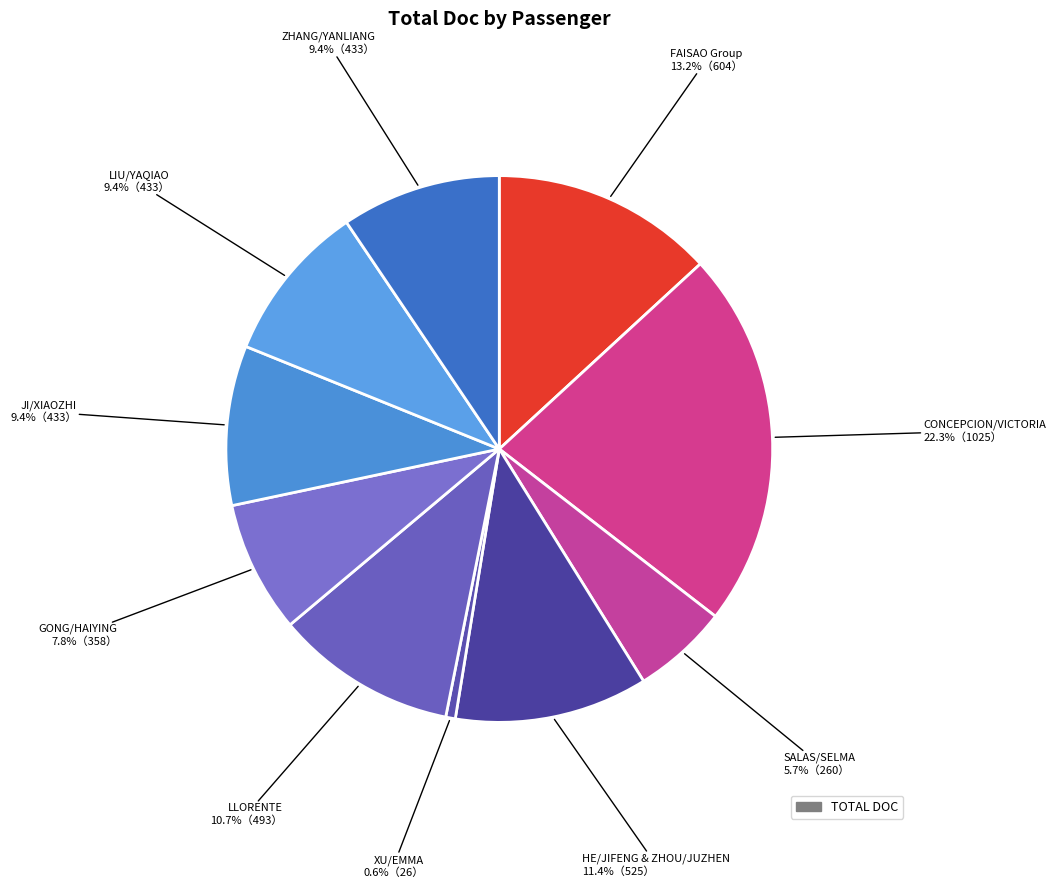

Which category has the biggest portion of the pie?

CONCEPCION/VICTORIA